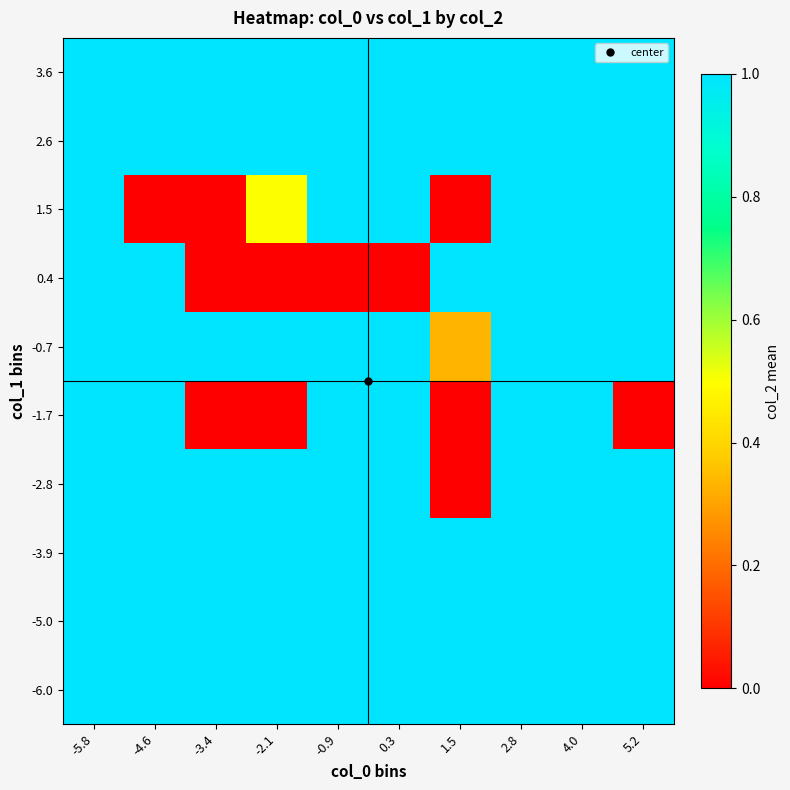

What is the spread (max minus min) of values at -2.1?

1.0